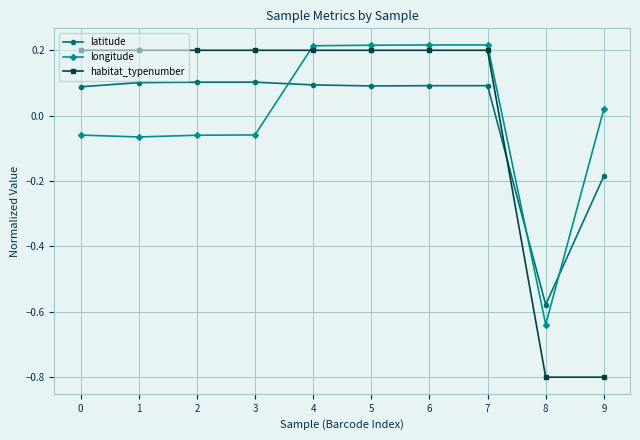

How many distinct data groups are displayed?

3